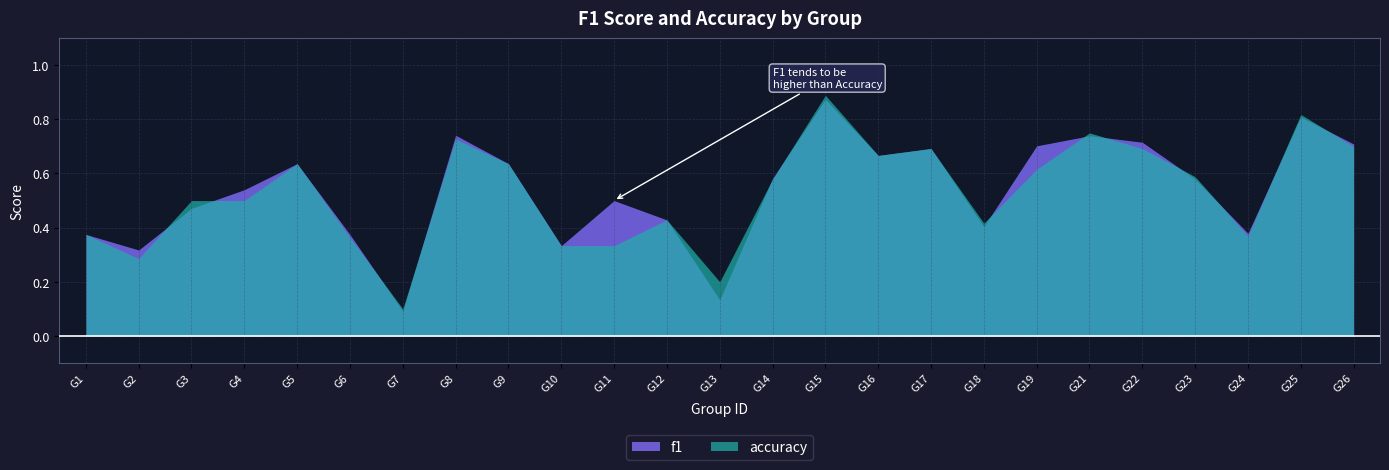

How many lines are shown in the chart?

2